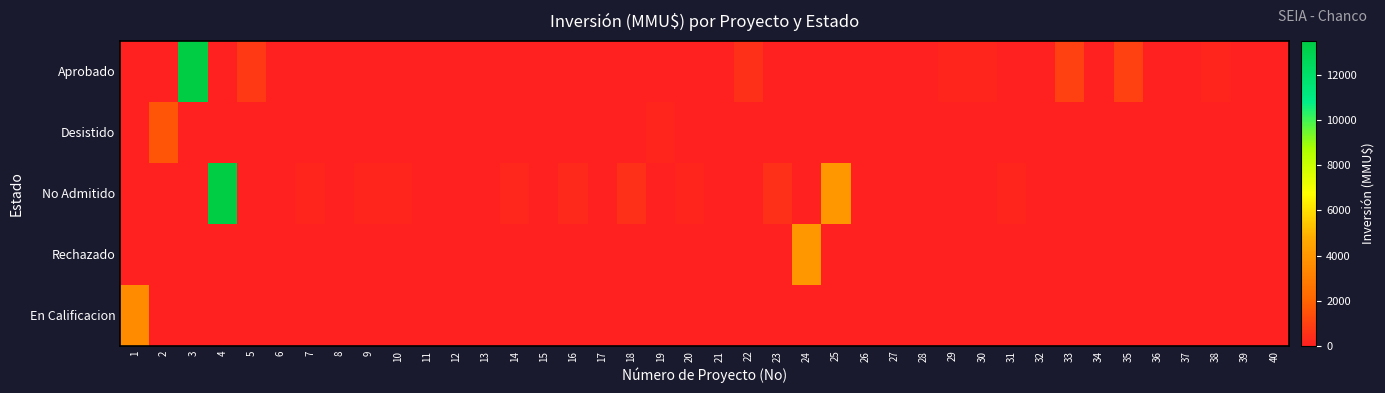

At 35, list the series in order from smallest to largest.

Desistido, No Admitido, Rechazado, En Calificacion, Aprobado